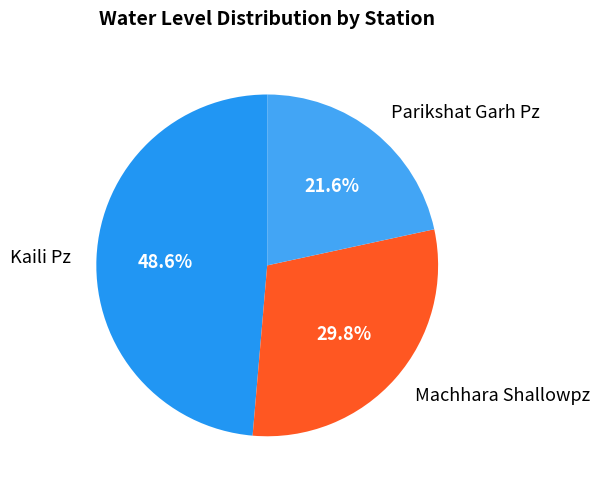

Is there any slice that represents more than half of the pie?

No